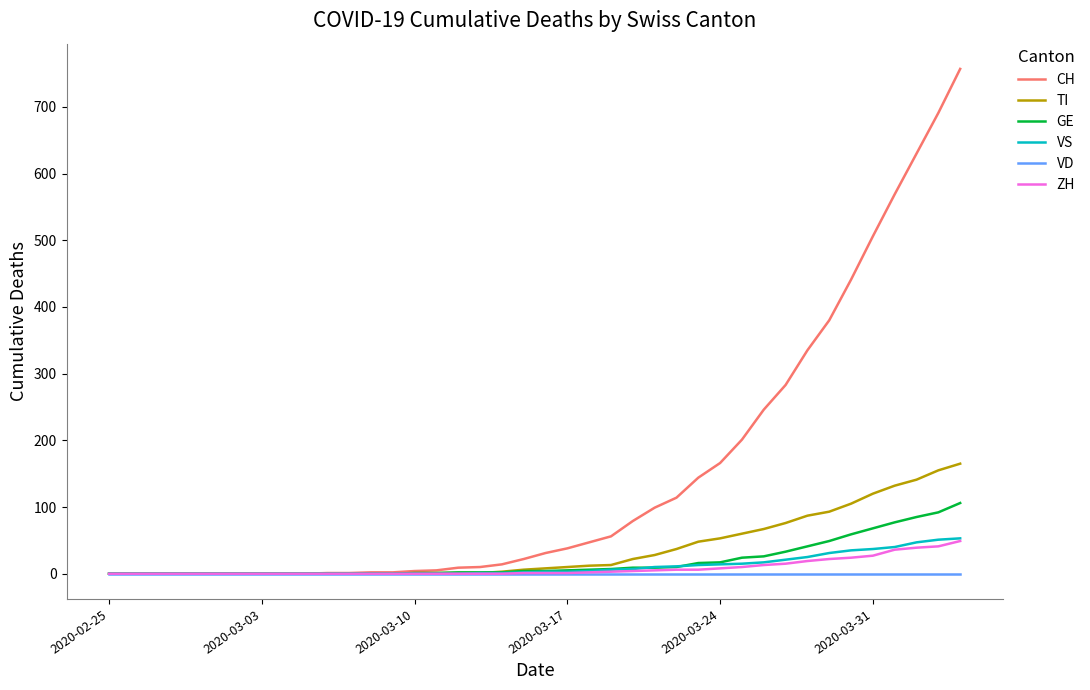

Which series has the largest total across all categories?

CH